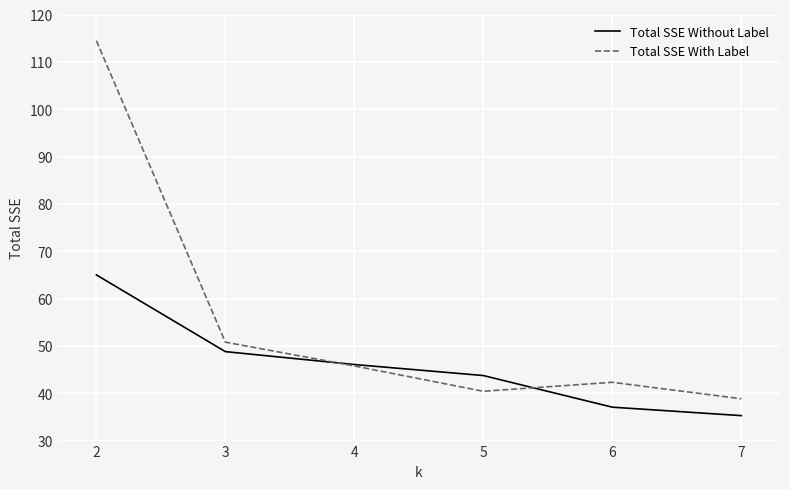

Which series has the widest spread of values?

Total SSE With Label